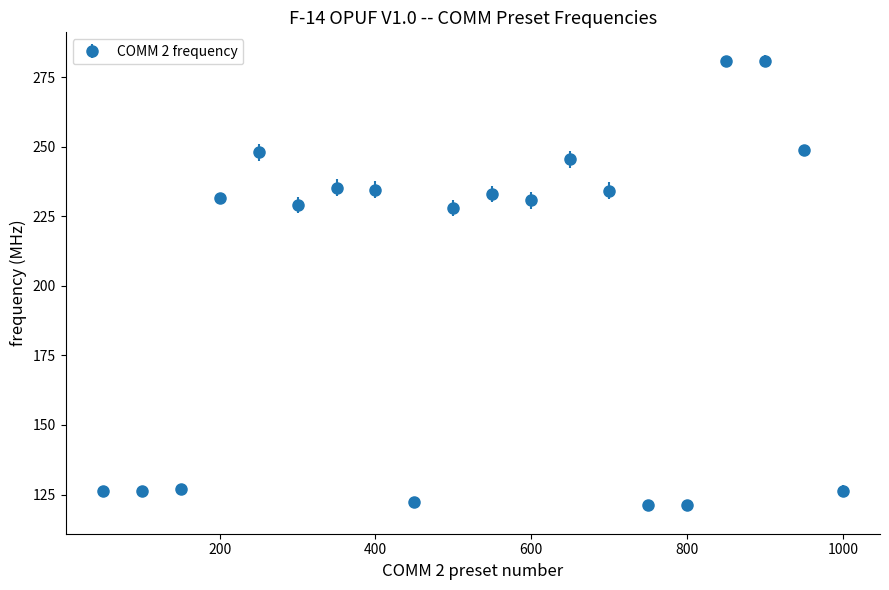

What is the minimum value shown in the chart?

121.1